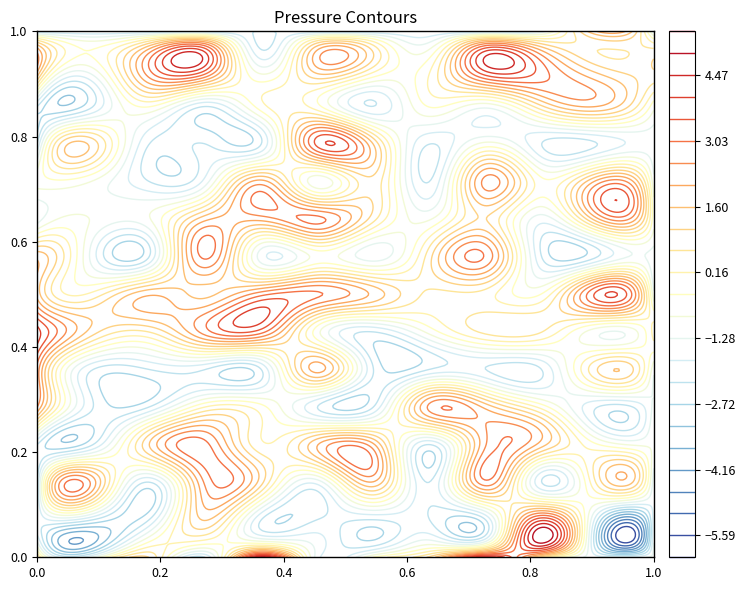

How many distinct data groups are displayed?

15